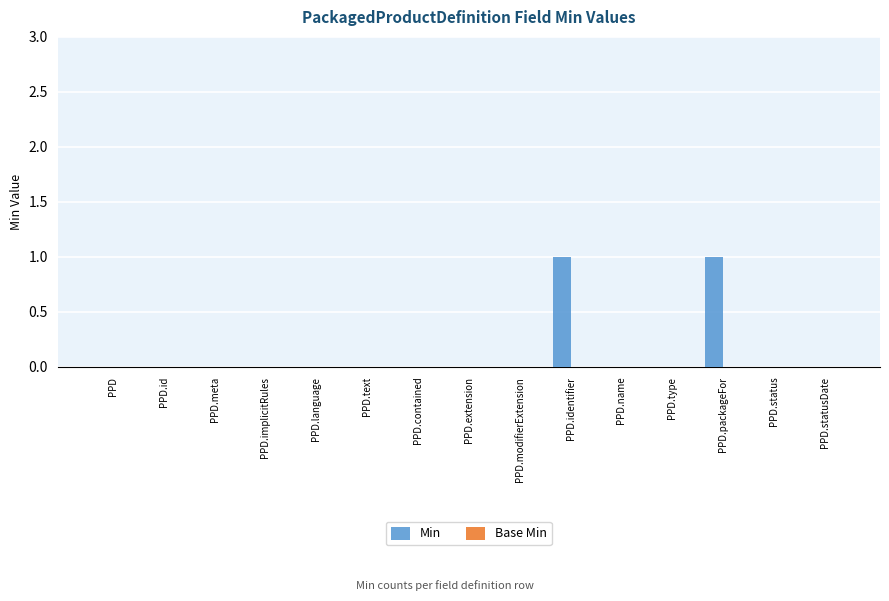

The chart shows a value of 0 at PPD.id. True or false?

True